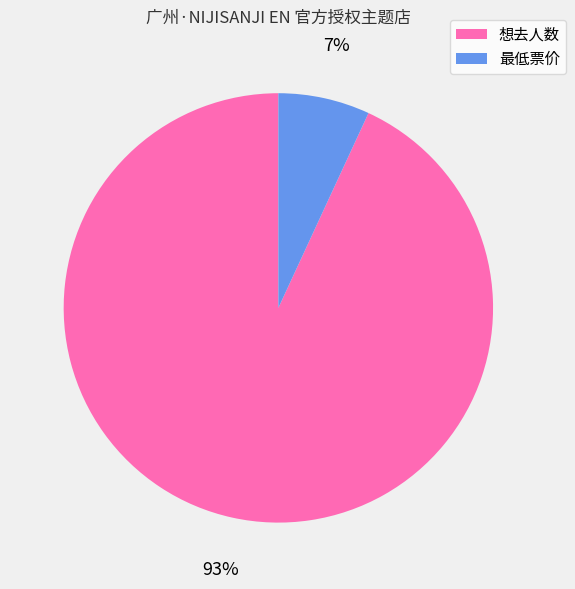

To the nearest percent, what portion does 最低票价 represent?

7%